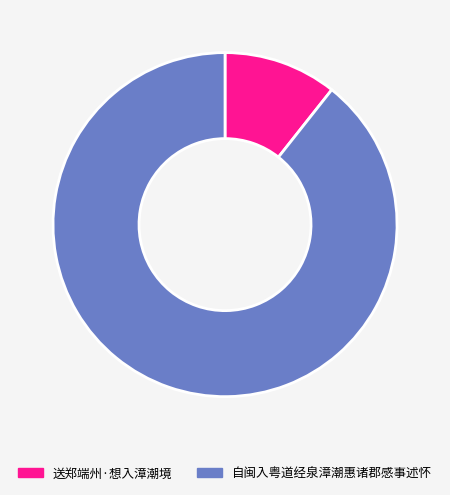

Combined, do 自闽入粤道经泉漳潮惠诸郡感事述怀 and 送郑端州·想入漳潮境 account for over 50%?

Yes